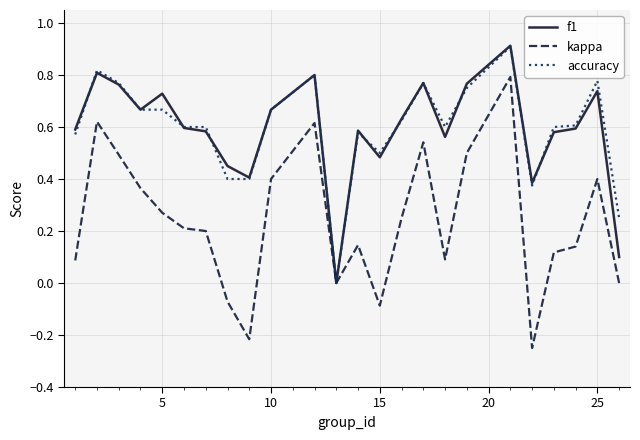

What are all the series names shown in the legend?

f1, kappa, accuracy